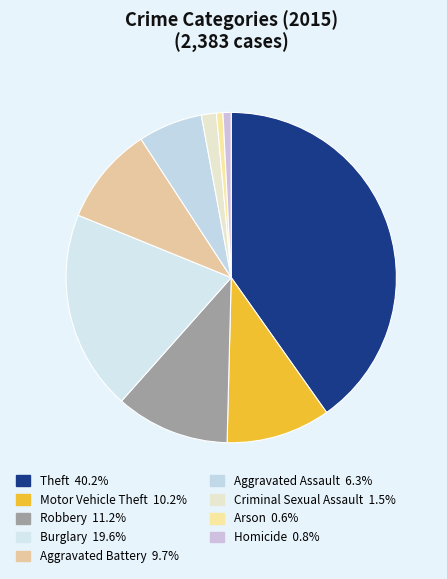

What percentage is the Theft slice, to the nearest percent?

40%